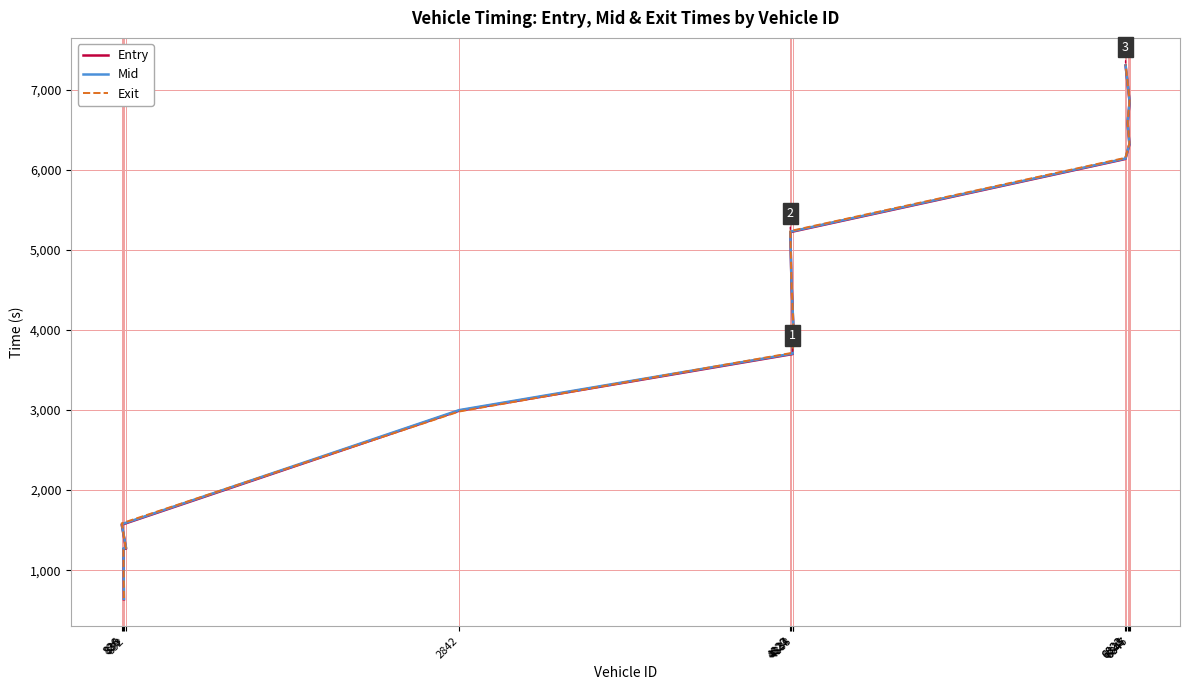

True or false: Exit has a value of 1252.2 at 836.

True